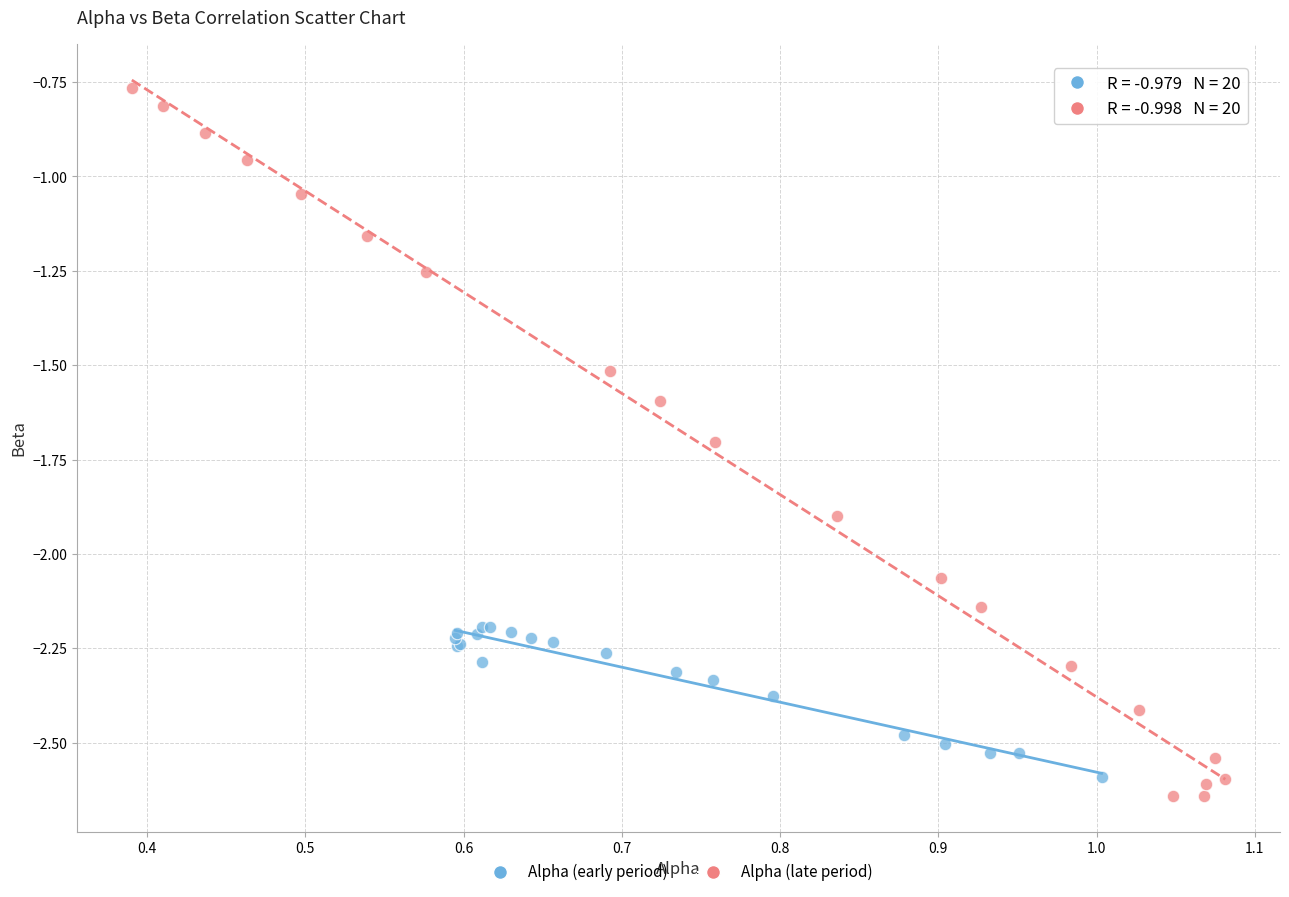

Which series has the largest Y range (max minus min)?

Alpha (late period)